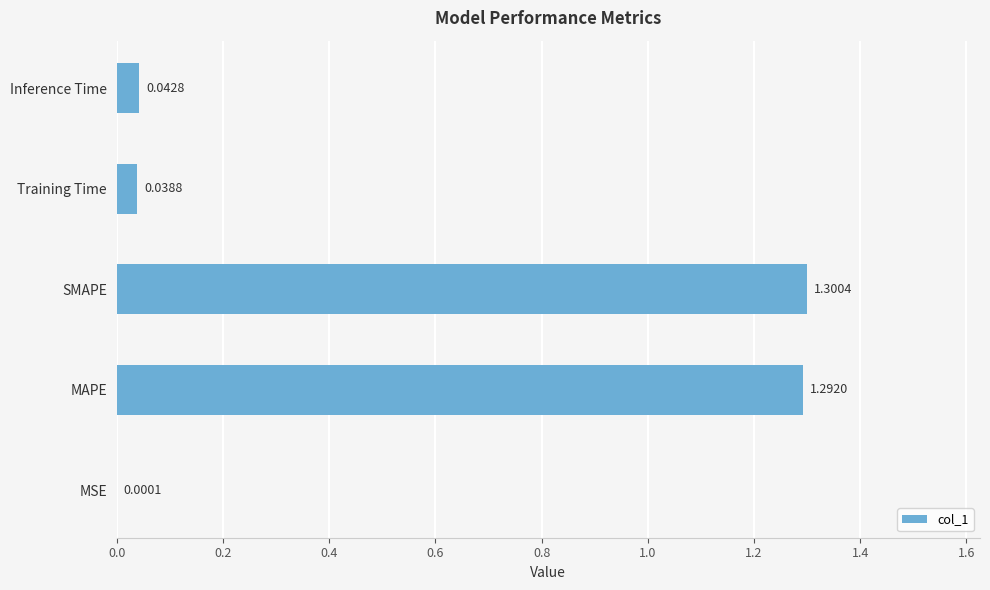

Where is the data nearest to the value 0?

MSE